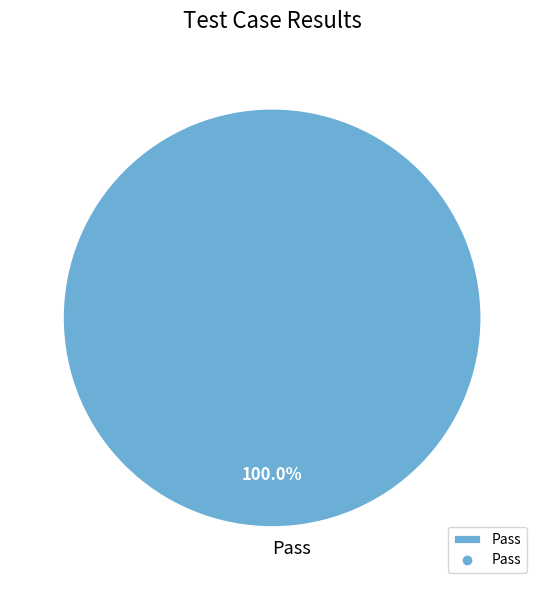

Is Pass the majority of the pie?

Yes